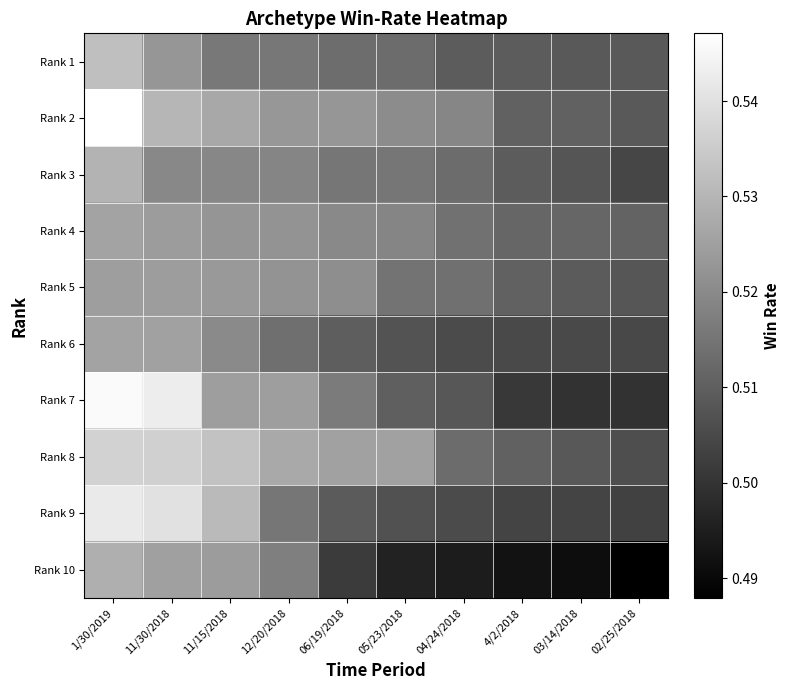

Between 04/24/2018 and 12/20/2018, which is larger?

12/20/2018